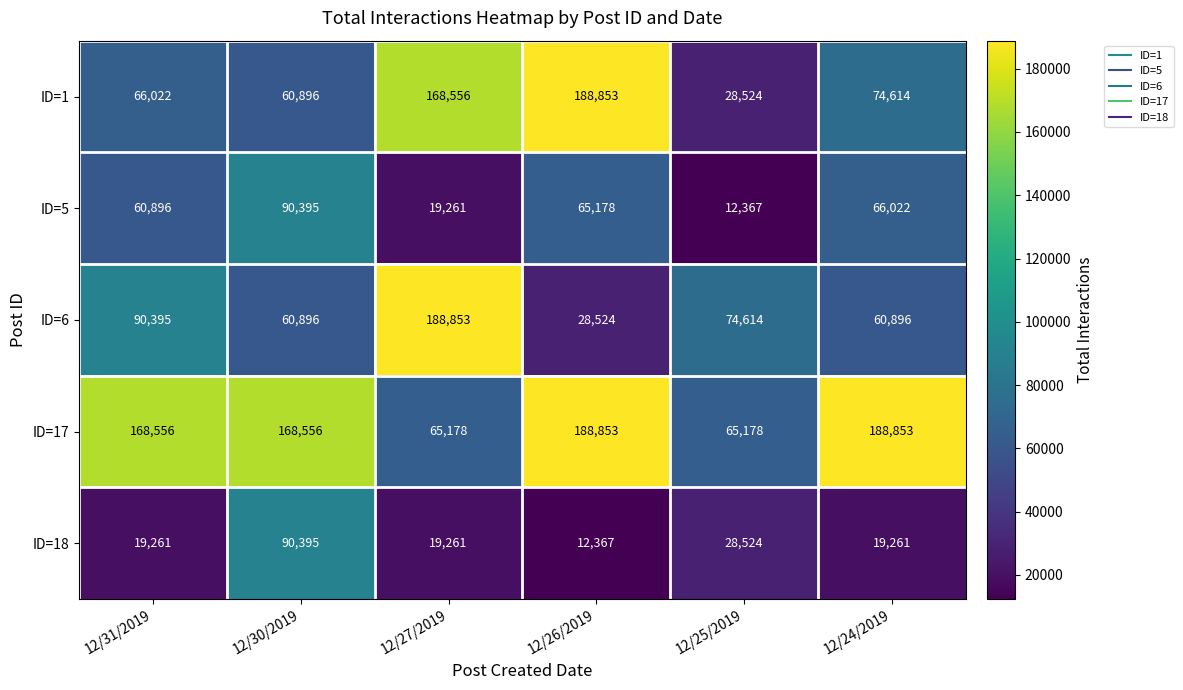

What is the difference between the ID=17 values at 12/24/2019 and 12/27/2019?

123675